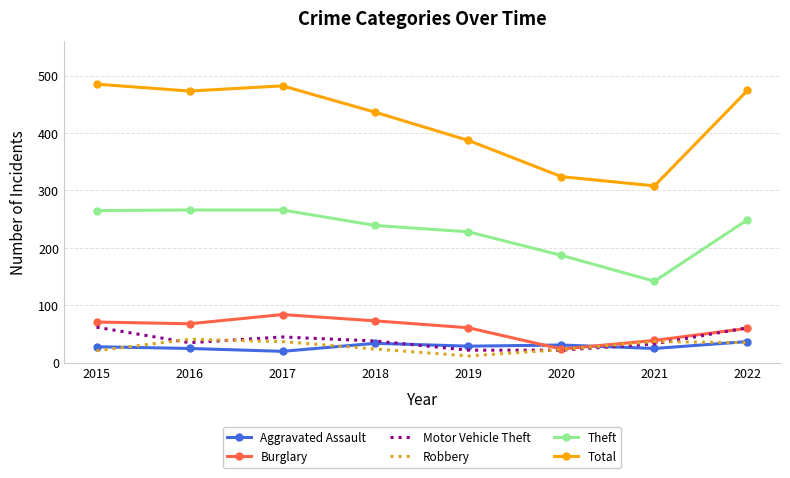

At which category does Robbery reach its first local valley?

2019